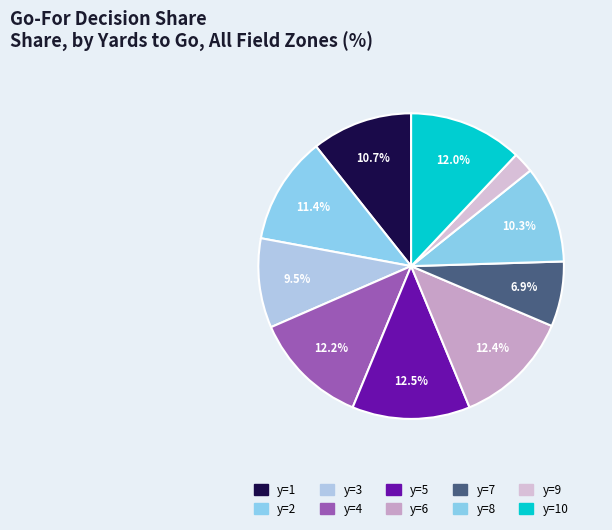

To the nearest percent, what is the difference between the largest and smallest slice percentages?

10%